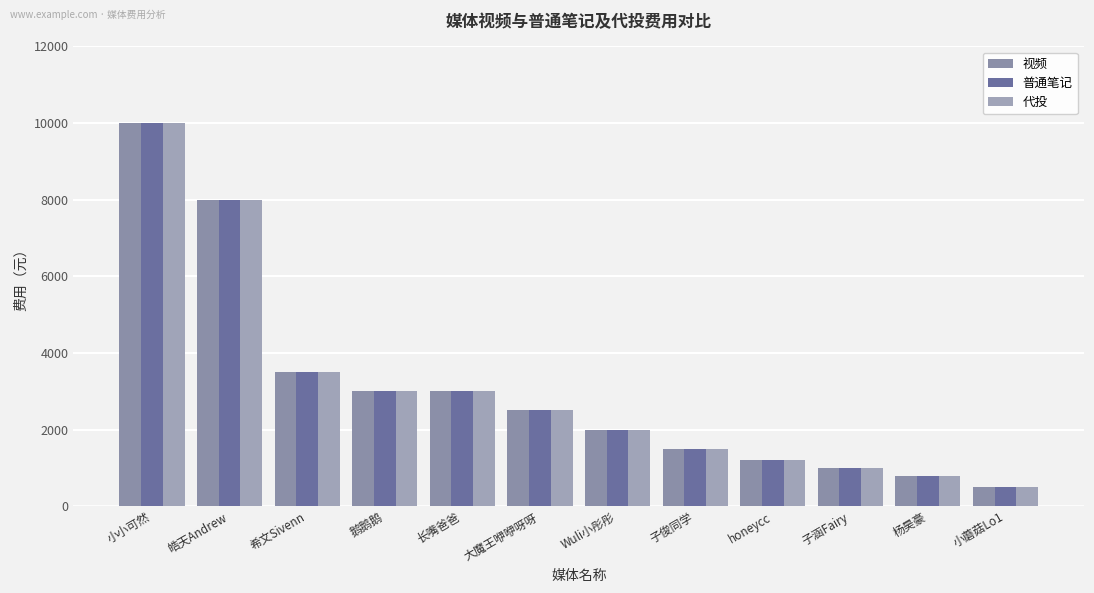

At which label does 视频 reach its peak?

小小可然